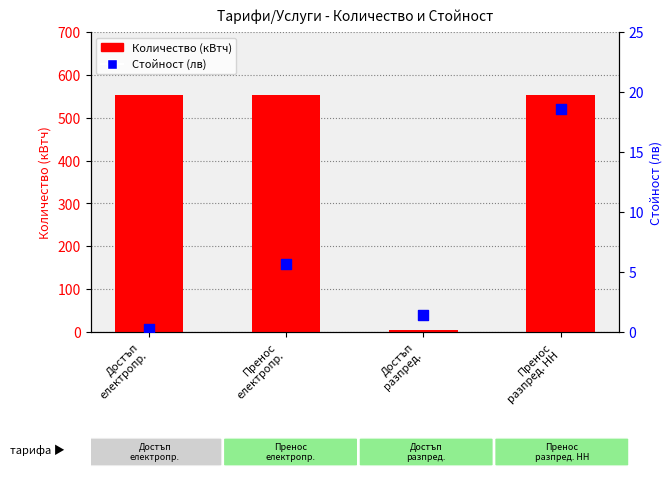

What are all the series names shown in the legend?

Количество (кВтч), Стойност (лв)